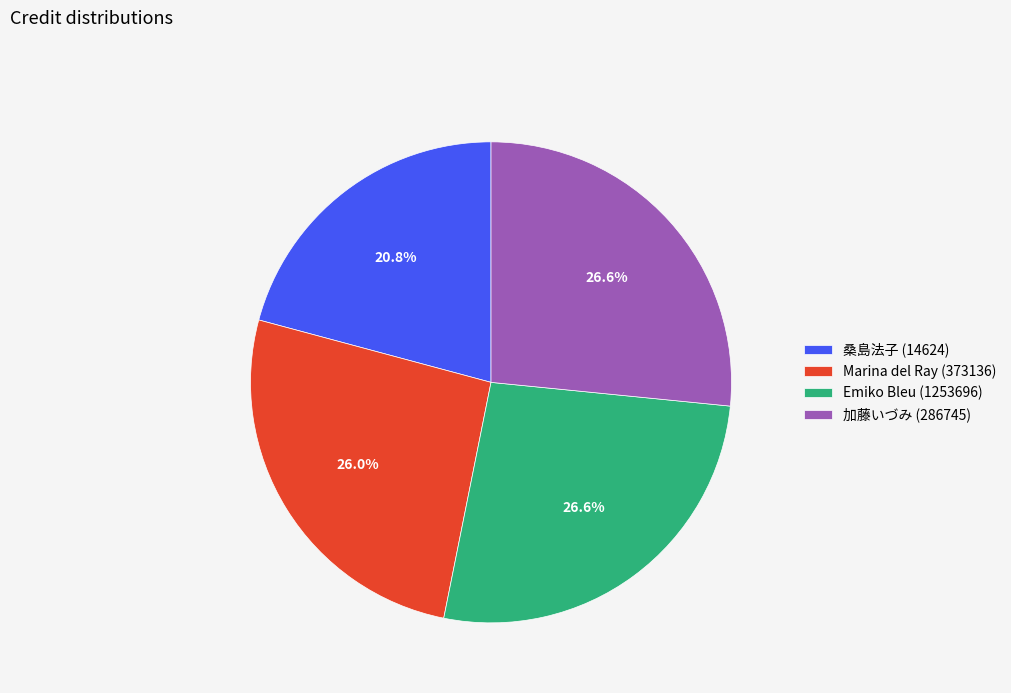

What percentage do 桑島法子 (14624) and 加藤いづみ (286745) together represent?

47.4%